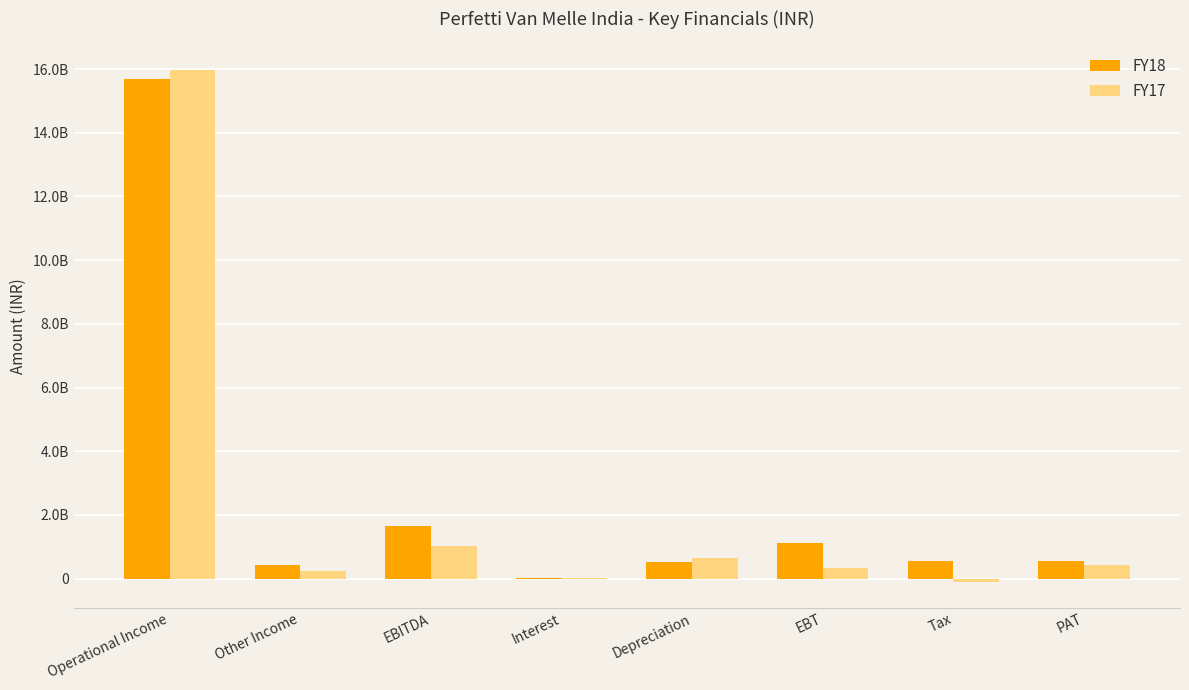

What are all the series names shown in the legend?

FY18, FY17